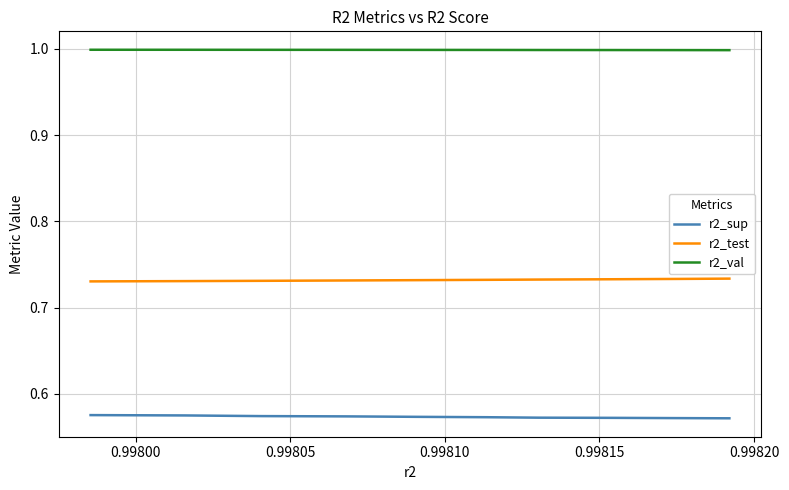

True or false: r2_sup and r2_test cross at least once.

False